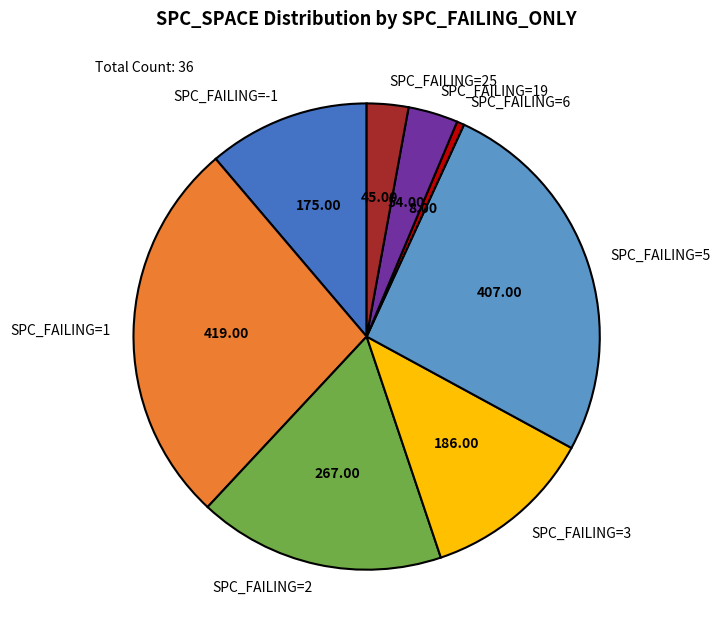

Between SPC_FAILING=3 and SPC_FAILING=5, which is larger?

SPC_FAILING=5